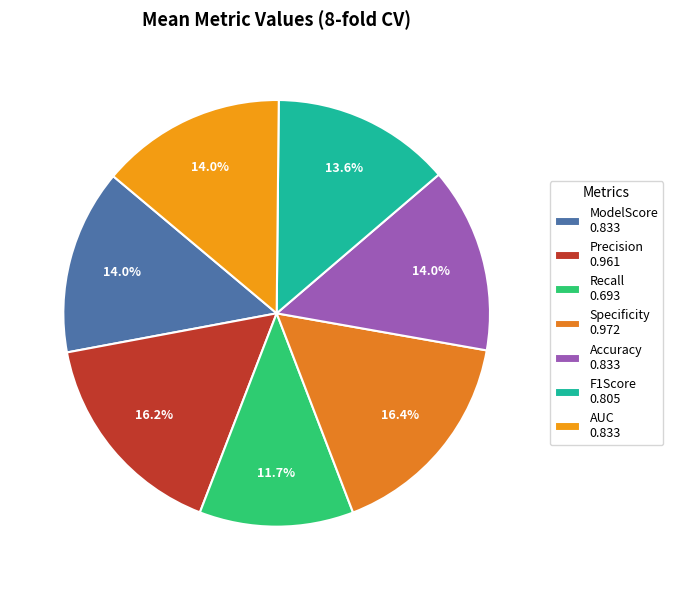

To the nearest percent, what portion does Accuracy represent?

14%